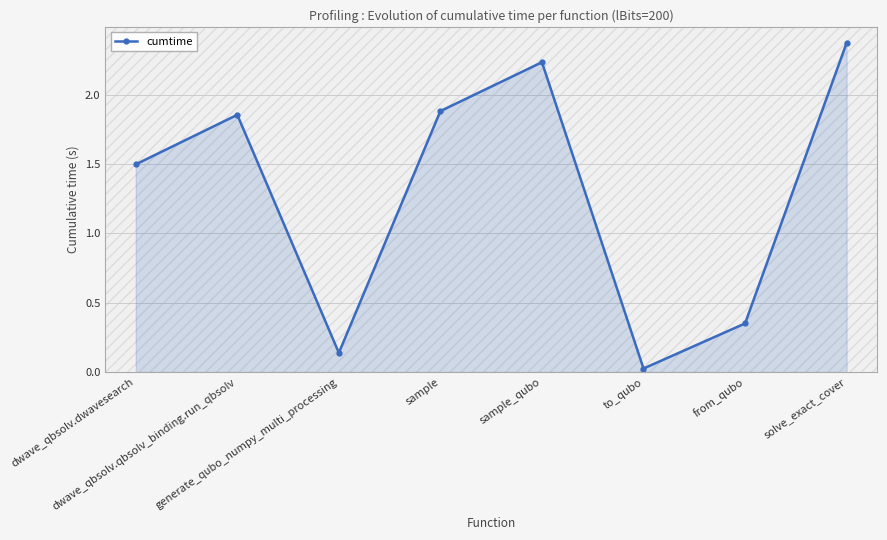

What is the change in value from sample_qubo to to_qubo?

-2.2